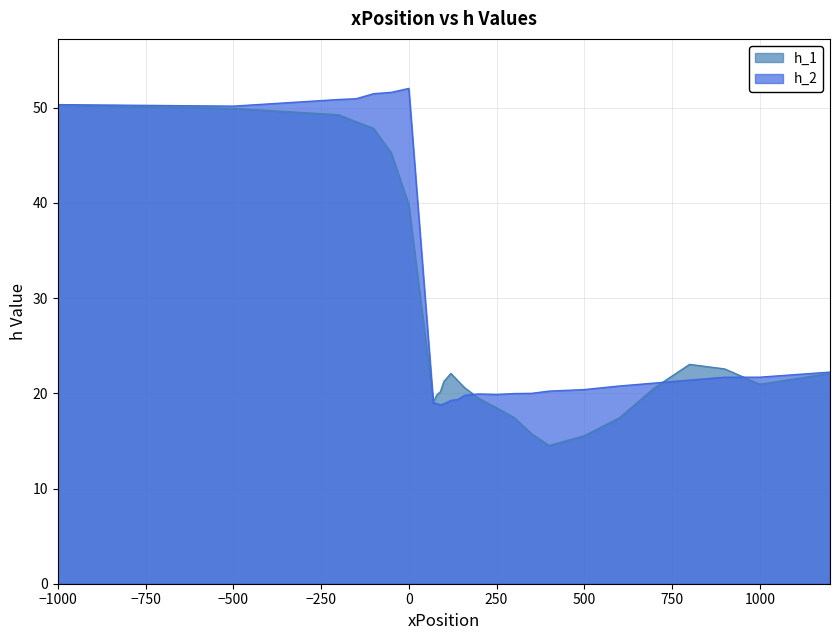

How many intersections are there between h_2 and h_1?

4